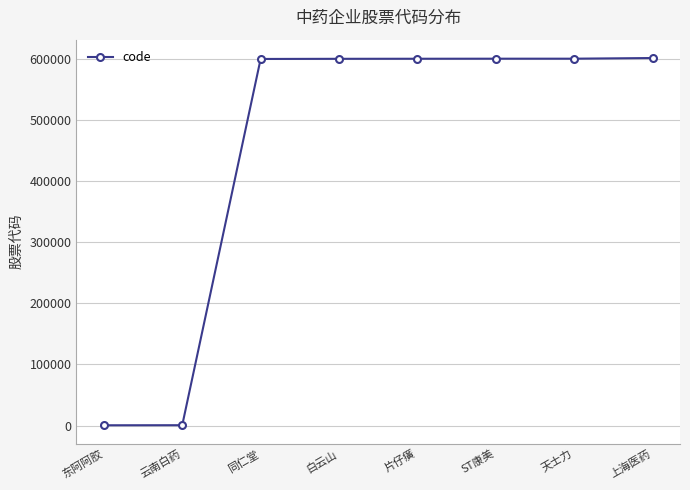

What is the ratio of the value at 同仁堂 to the value at 天士力?

1.0